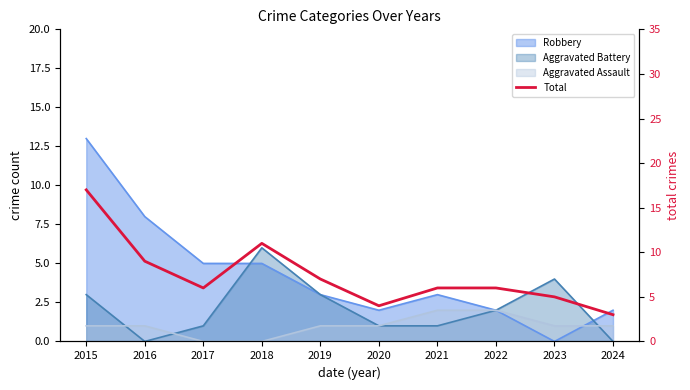

Rank the categories by value from lowest to highest.

2024, 2020, 2023, 2017, 2021, 2022, 2019, 2016, 2018, 2015